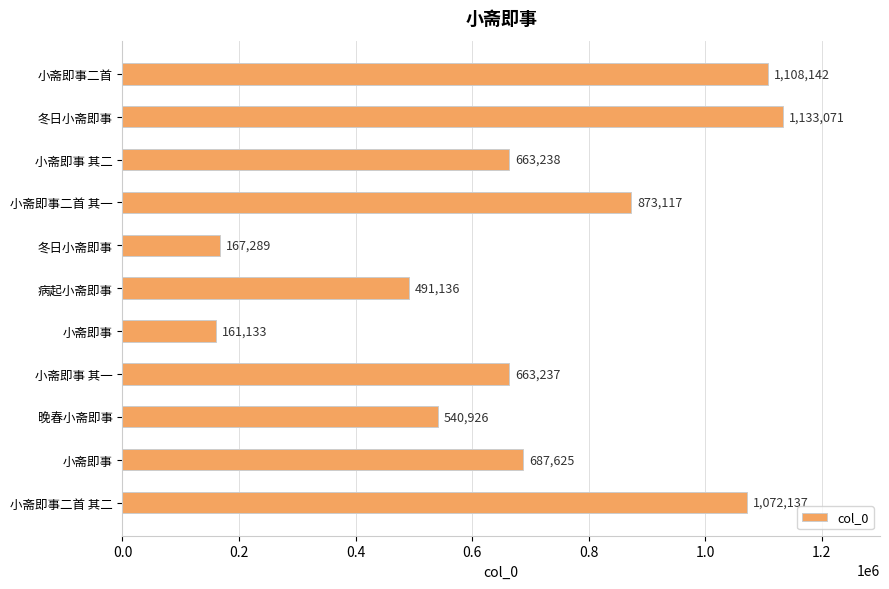

How many bars are there in total?

11